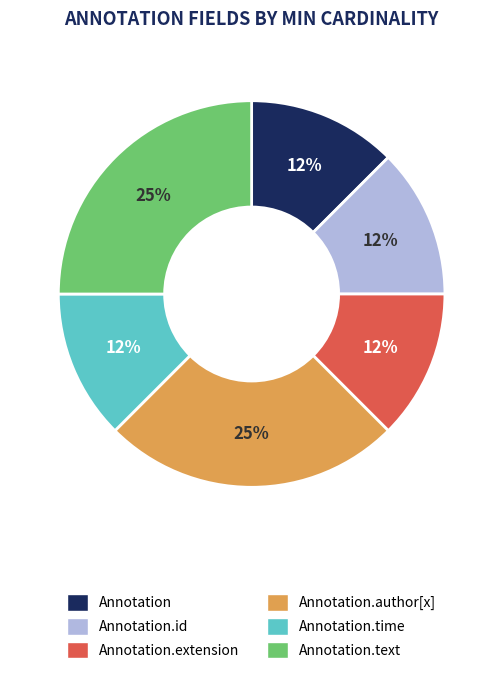

Is there a majority slice in this chart?

No